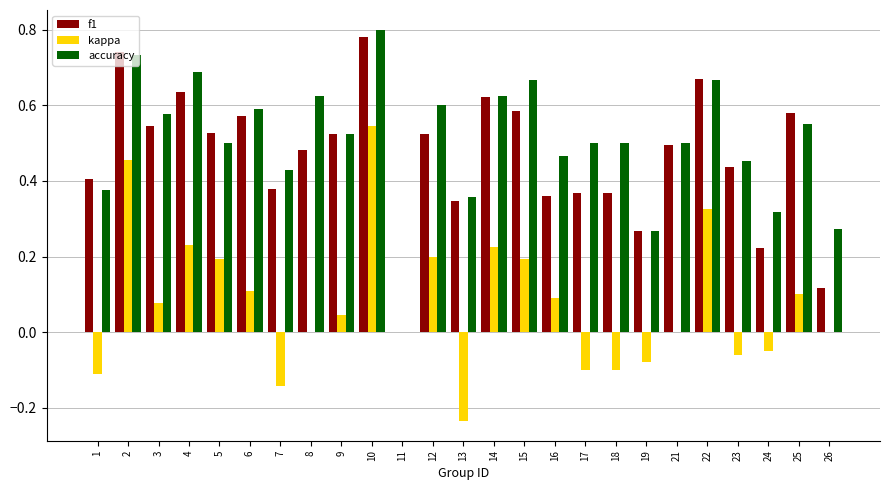

The value of f1 at 4 is 0.4. True or false?

False